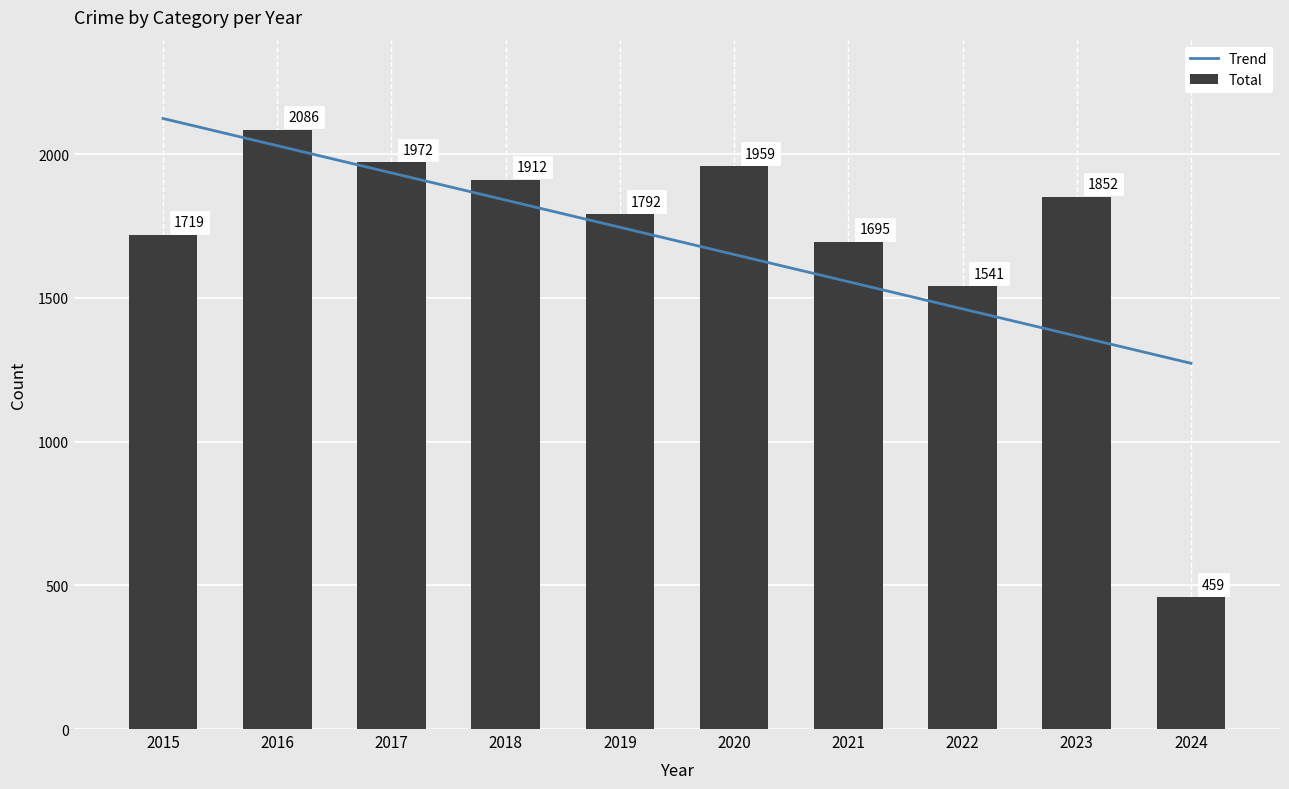

What is the total value across all series at 2024?

1731.8